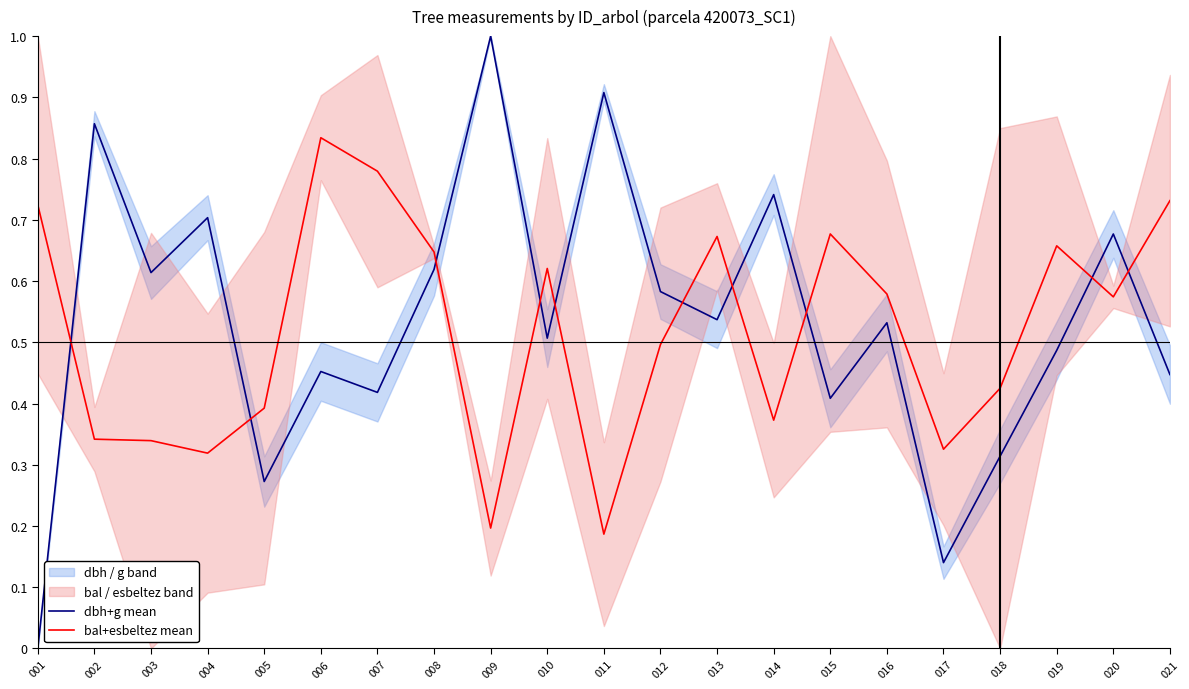

How many data points in dbh+g mean are above 0?

20